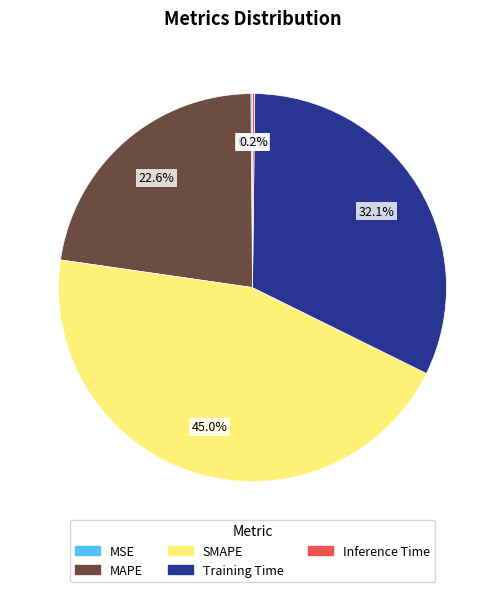

Approximately how many times larger is the value at MAPE compared to Training Time?

0.7